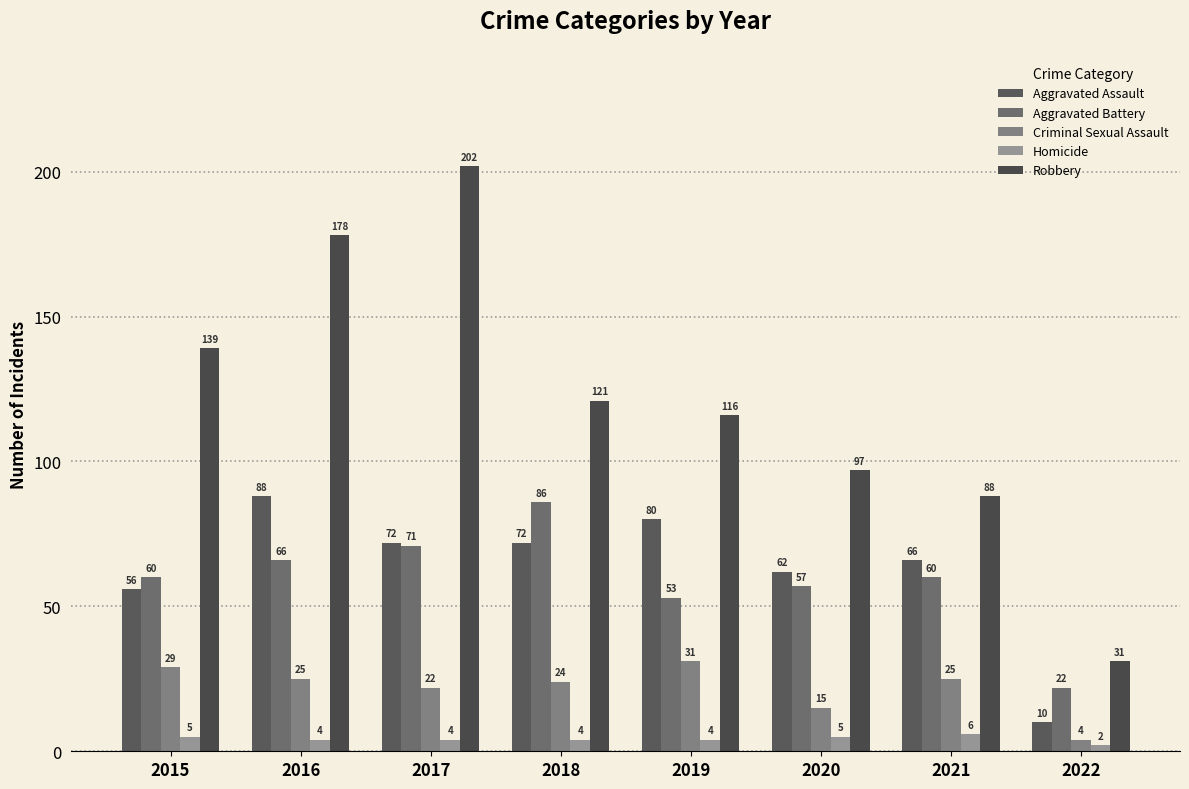

At how many categories does at least one series exceed 147?

2